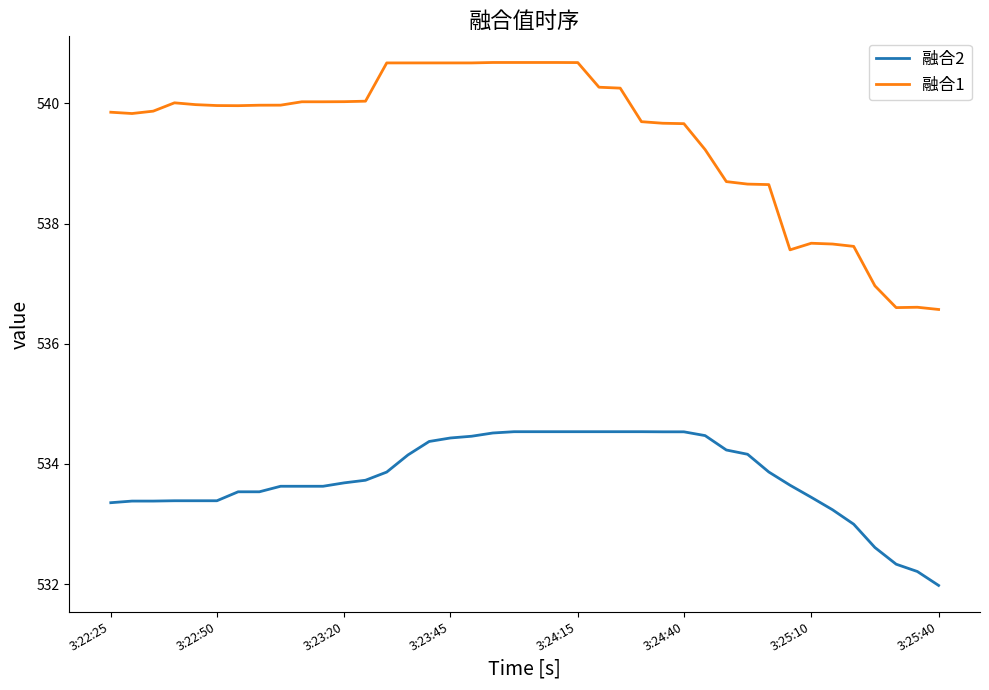

What is the average value of the 融合2 series?

533.8